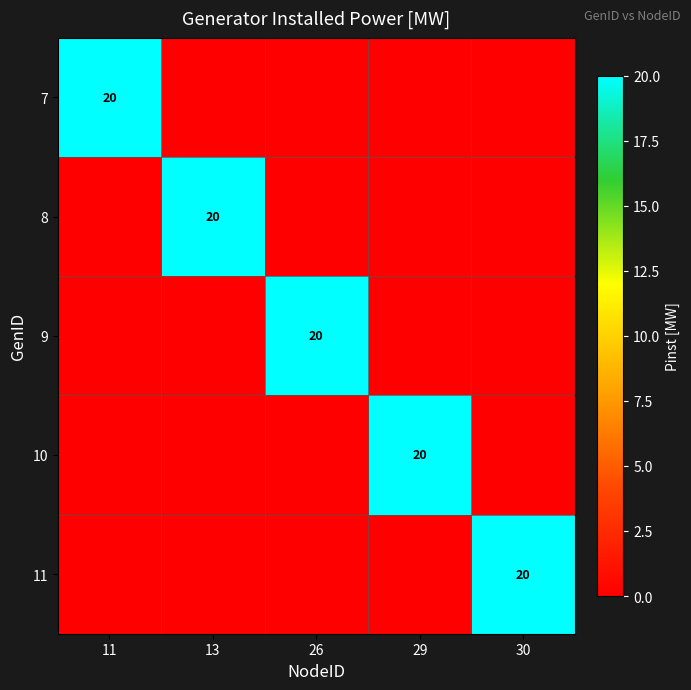

True or false: 10 has a value of 0 at 13.

True